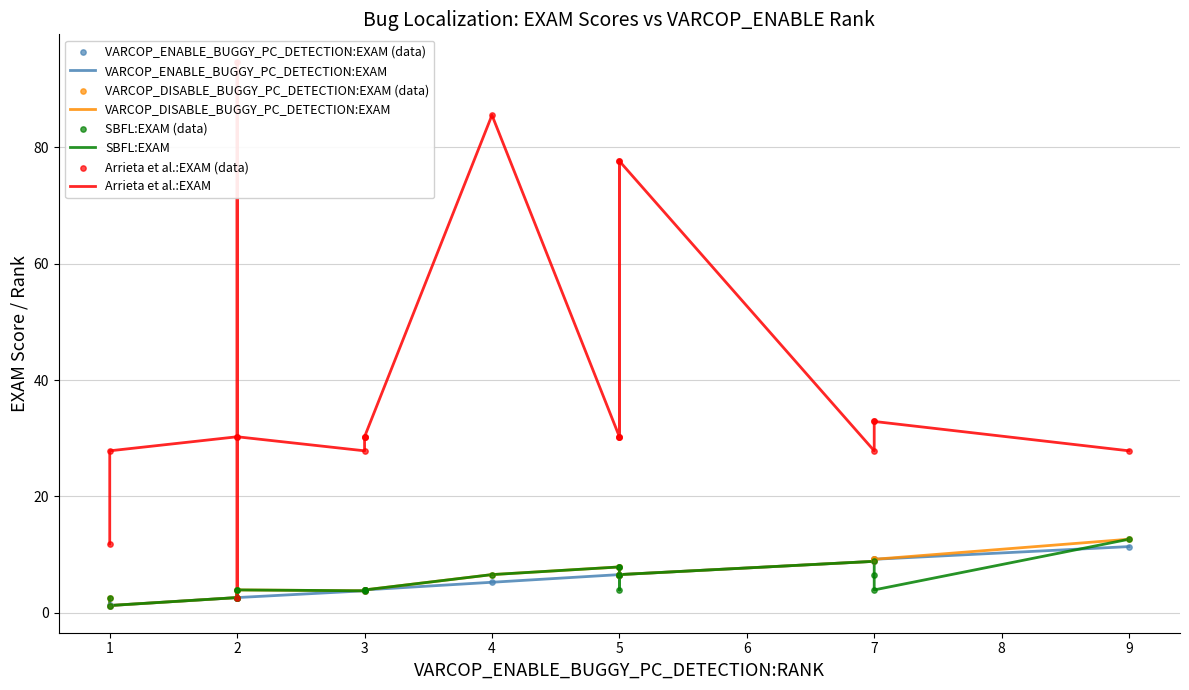

Which series contains the highest Y value?

Arrieta et al.:EXAM